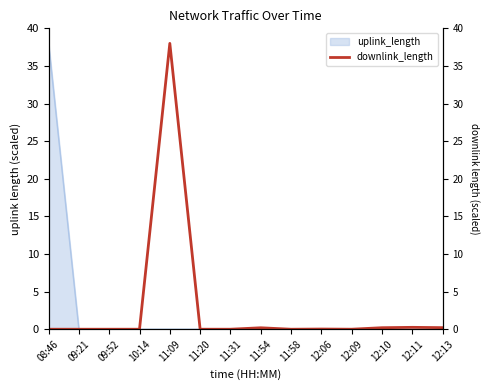

Rank the categories by value from lowest to highest.

11:58, 09:52, 08:46, 09:21, 10:14, 11:20, 11:31, 12:09, 12:06, 11:54, 12:10, 12:13, 12:11, 11:09